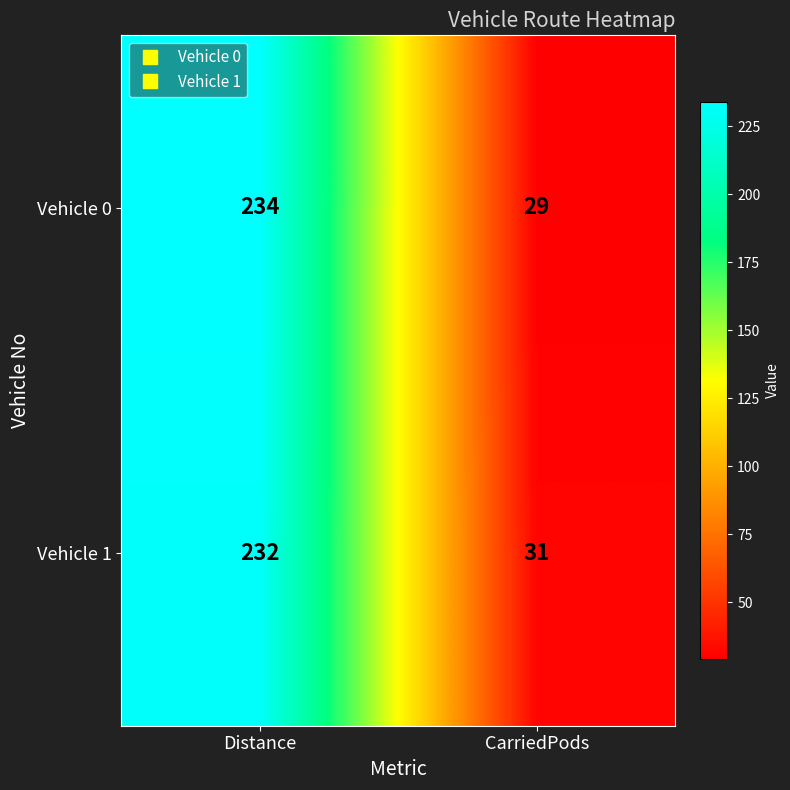

Which label corresponds to the smallest value in the chart?

CarriedPods